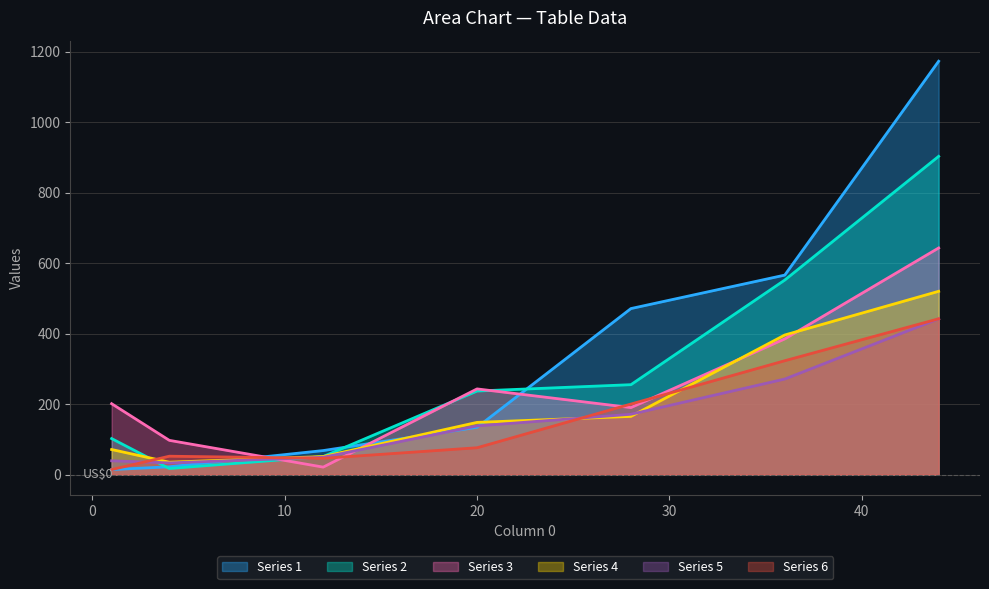

What is the greatest value displayed?

1173